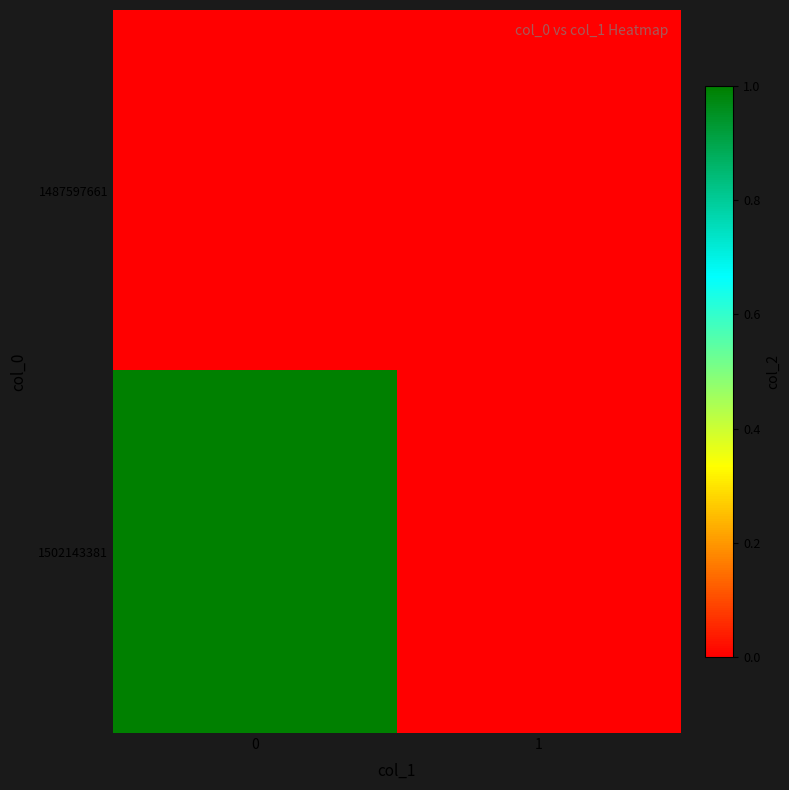

List the series in order of their peak value, lowest first.

1487597661, 1502143381